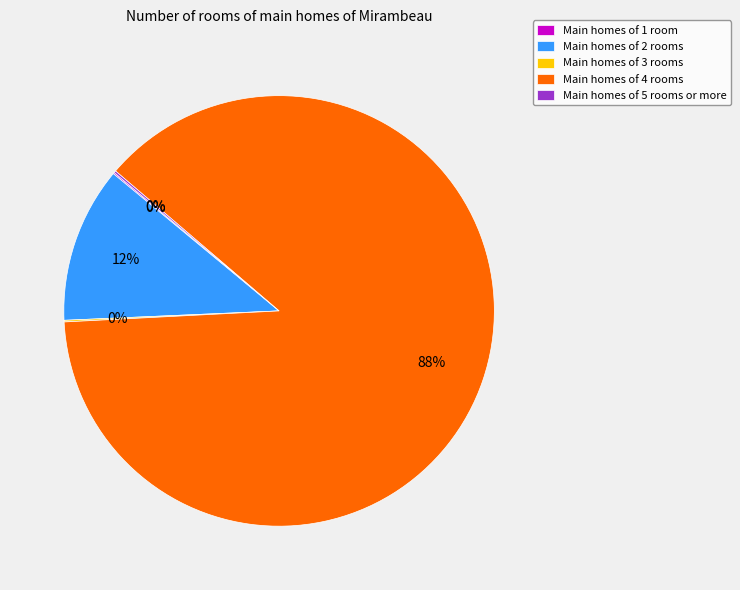

Which slice represents more than half of the pie?

Main homes of 4 rooms